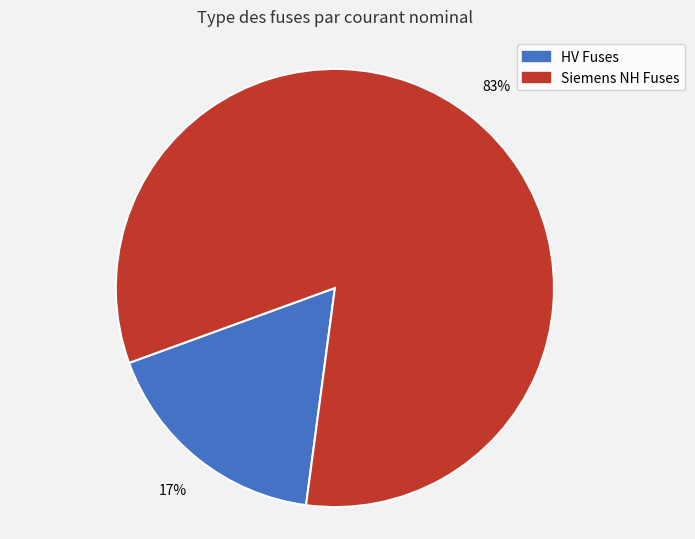

True or false: Siemens NH Fuses accounts for 93% of the total.

False